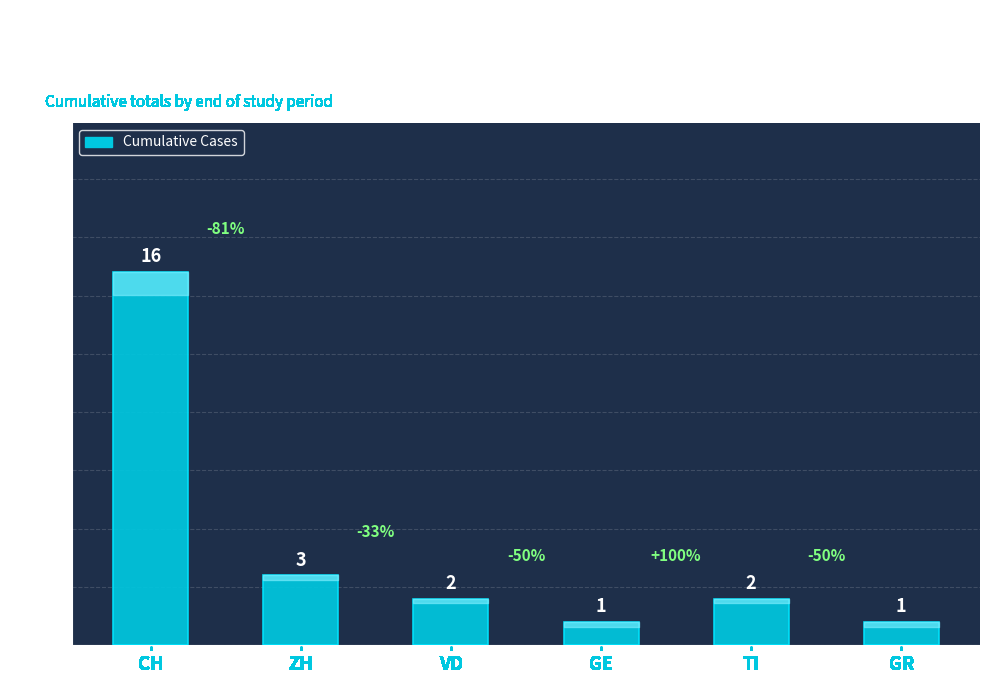

At which label is the value closest to 8?

ZH